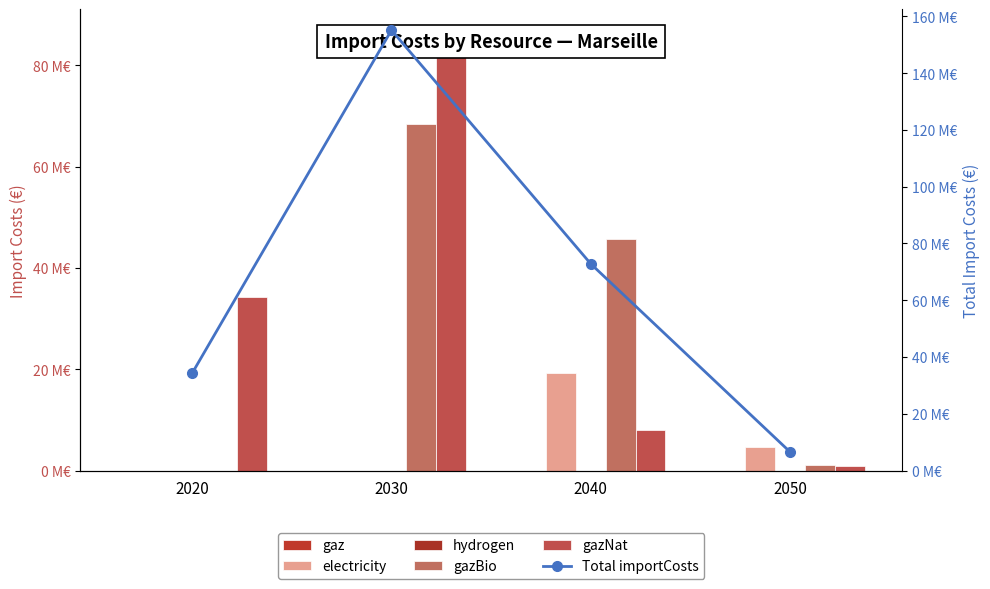

At which label is electricity closest to 9596462?

2050